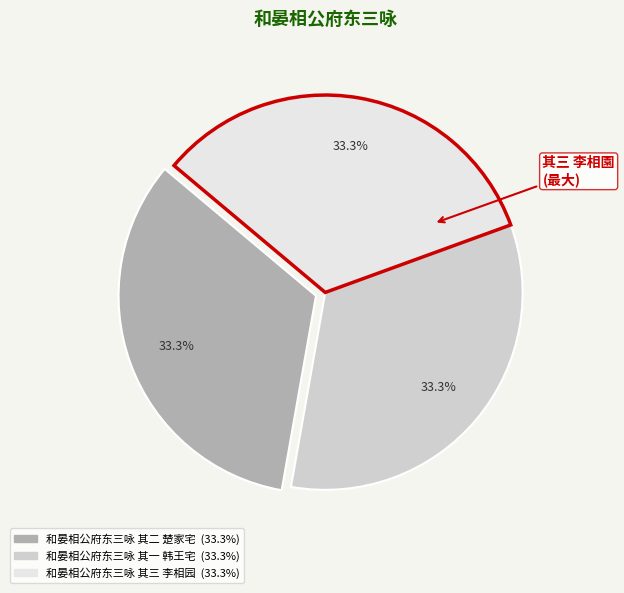

Is it true that 和晏相公府东三咏 其二 楚家宅 is 28% of the pie?

False